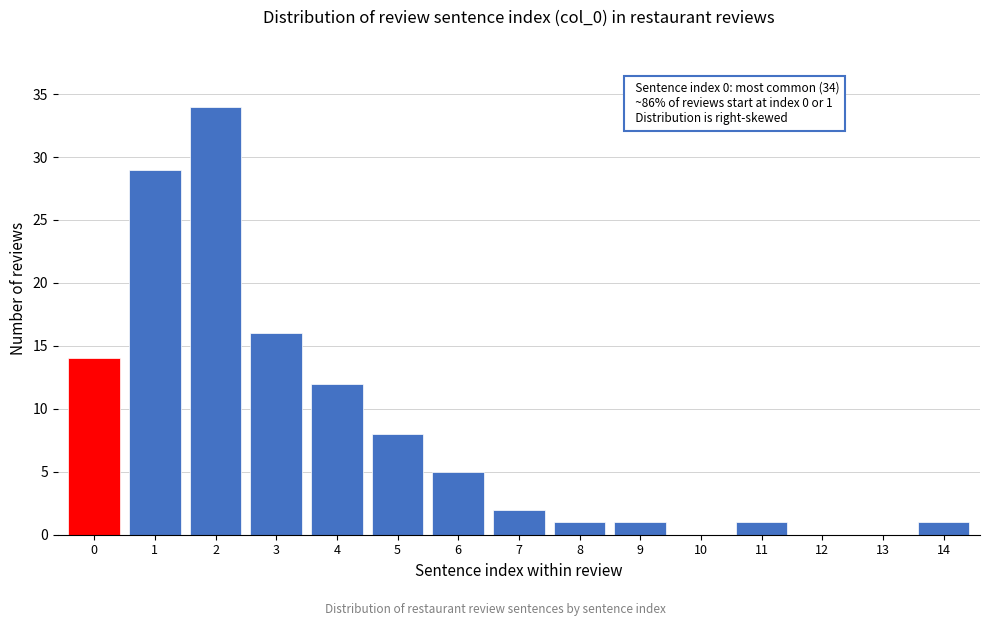

Reading left to right, what are all the values shown in this chart?

0=14	1=29	2=34	3=16	4=12	5=8	6=5	7=2	8=1	9=1	10=0	11=1	12=0	13=0	14=1